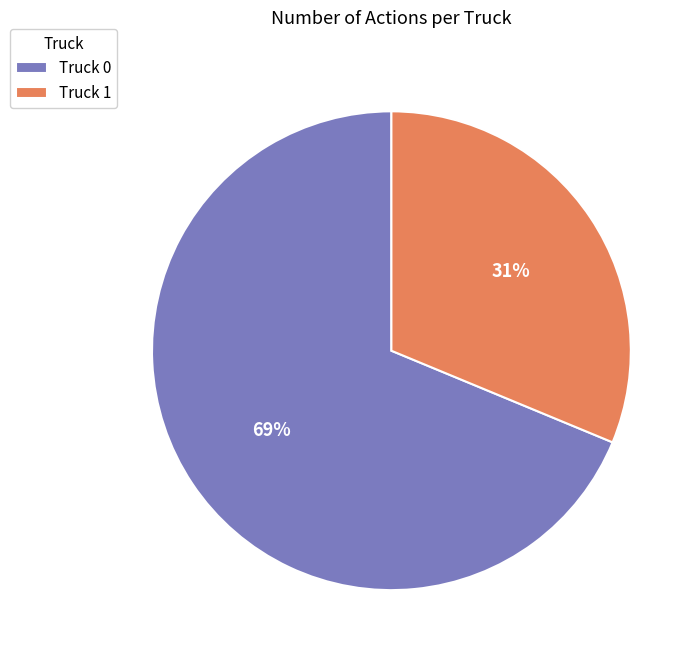

To the nearest percent, what is the combined percentage of Truck 1 and Truck 0?

100%